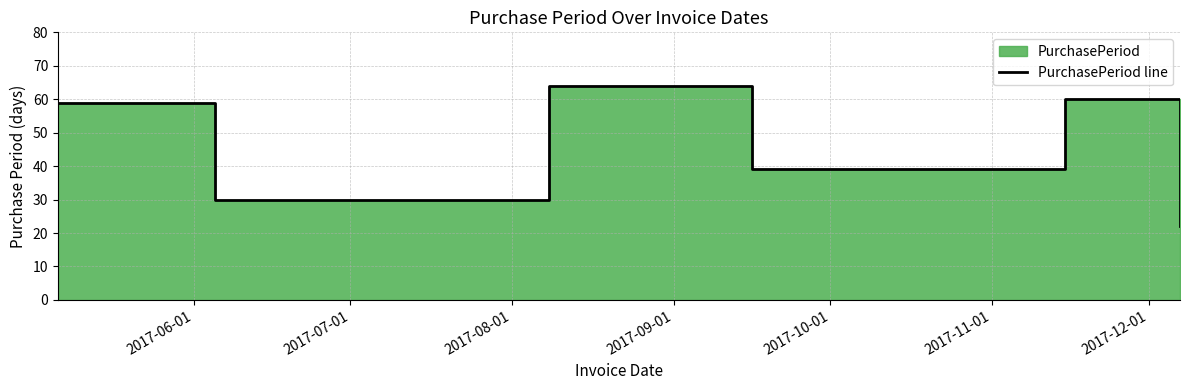

What is the average value?

46